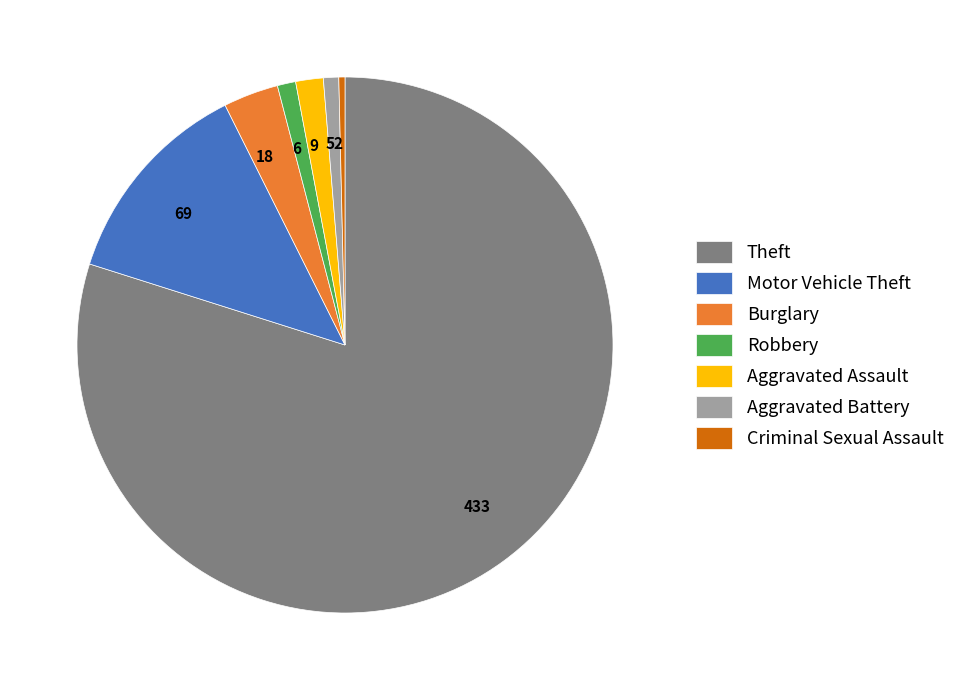

The Robbery slice represents 11% of the pie. True or false?

False